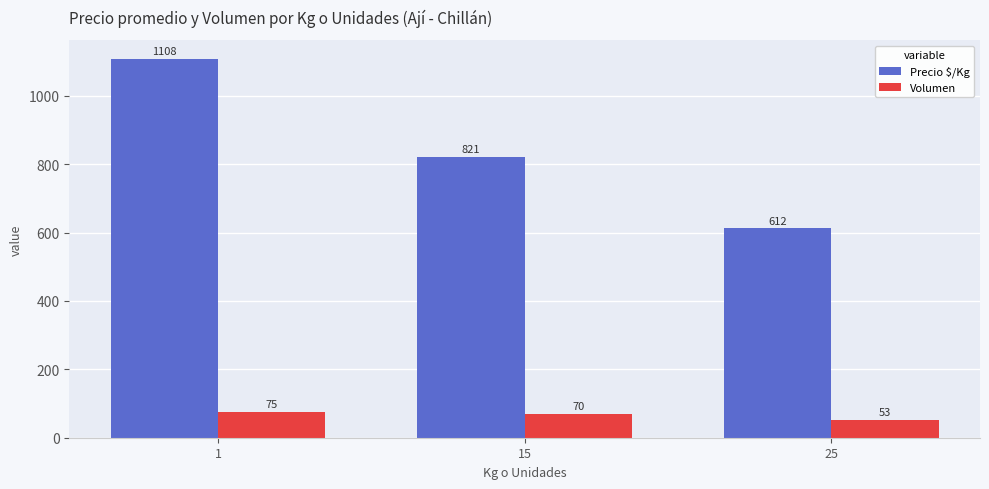

At how many categories does at least one series exceed 211?

3